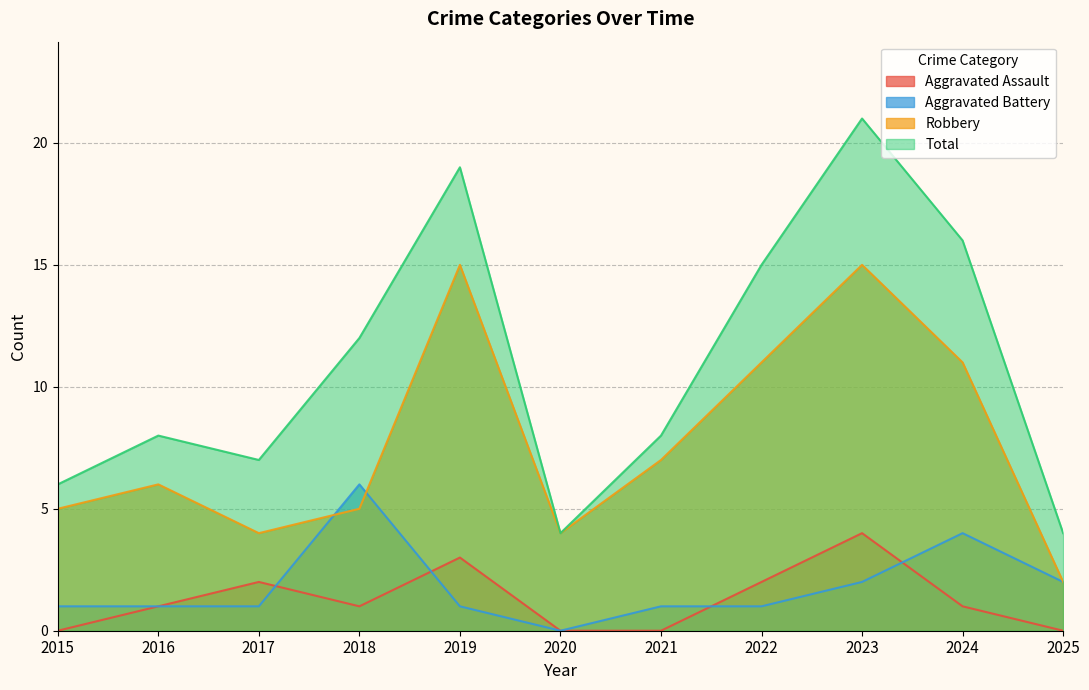

How many data points does each series have?

11